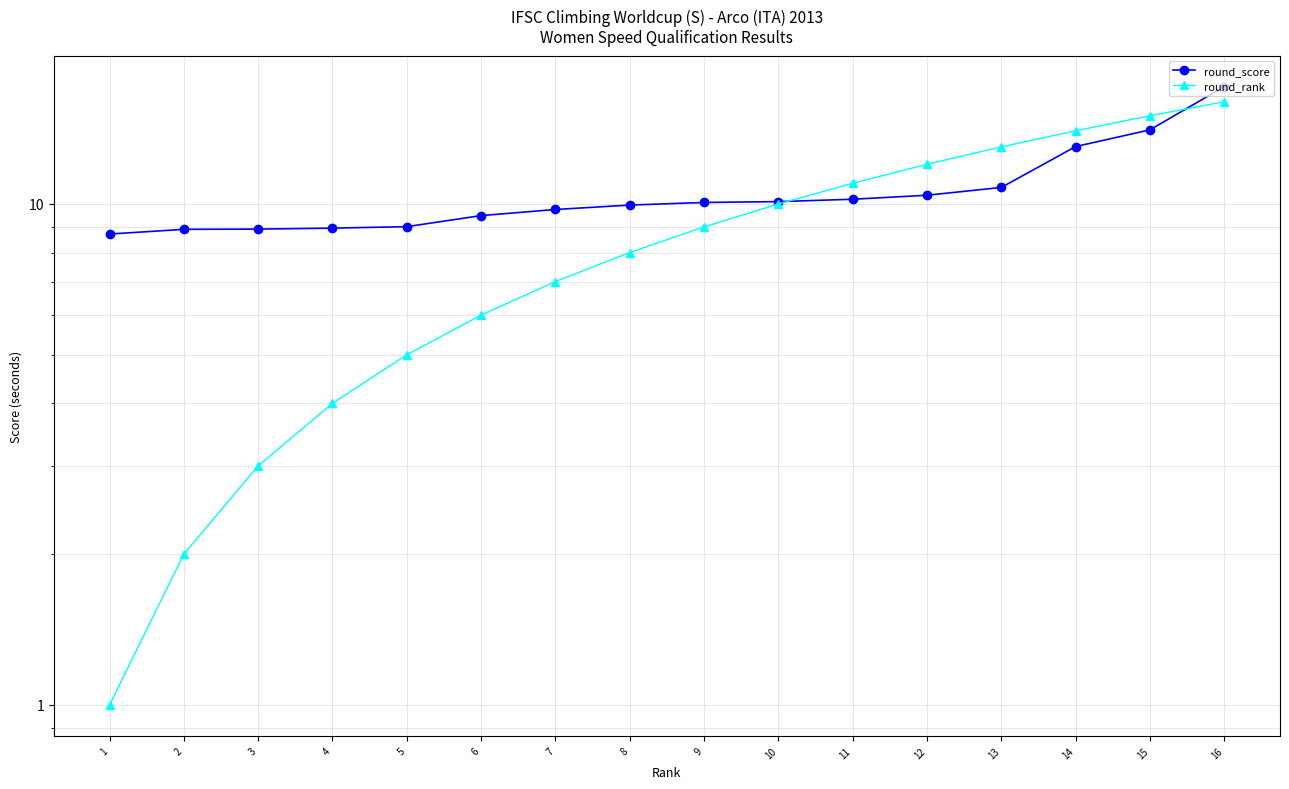

What are all the series names shown in the legend?

round_score, round_rank